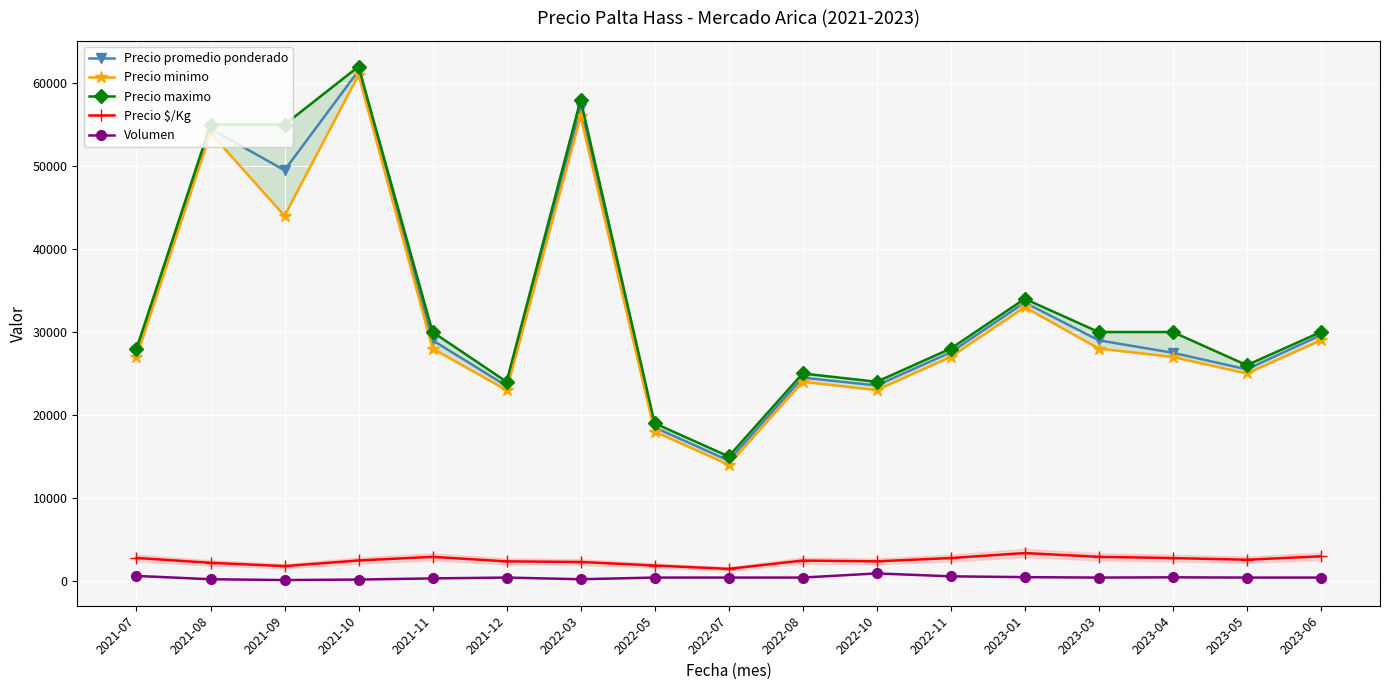

Between 2021-07 and 2022-10, which is larger?

2021-07